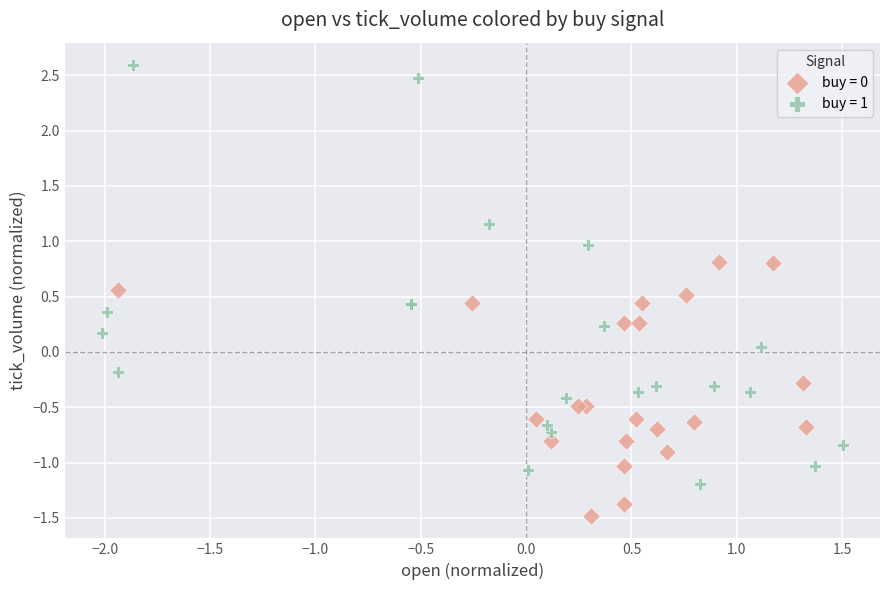

Which series reaches the maximum Y coordinate?

buy = 1